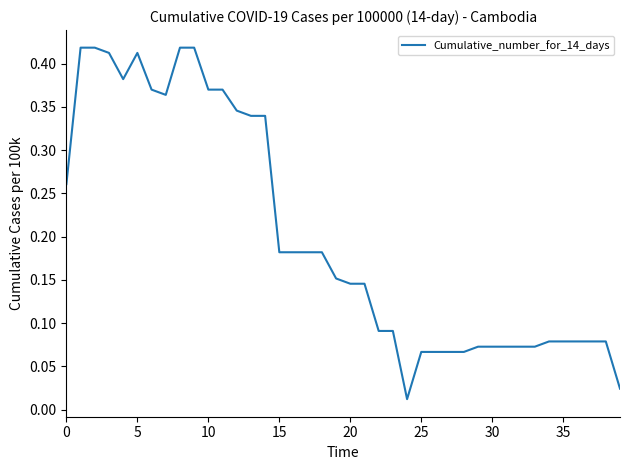

What is the label of the 17th point from the right?

23